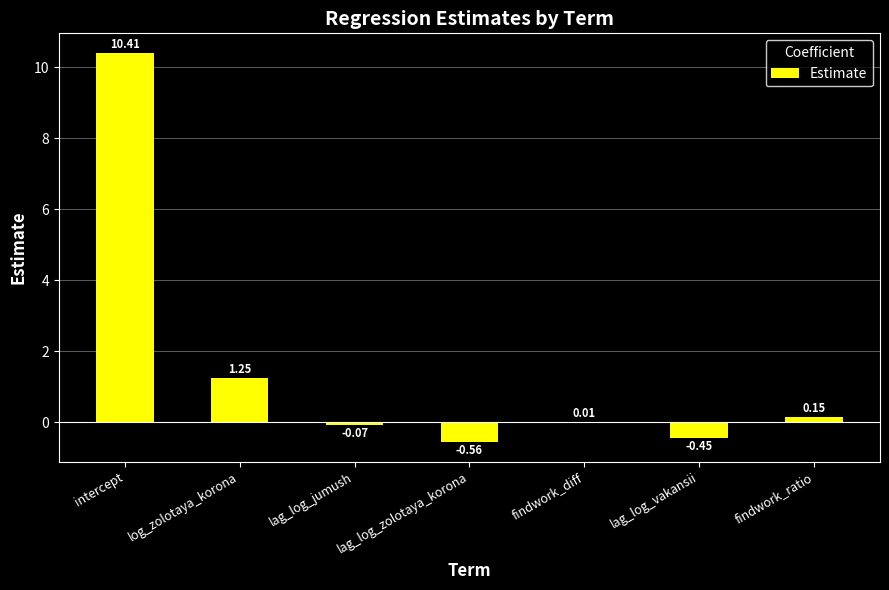

Where is the data nearest to the value 4?

log_zolotaya_korona